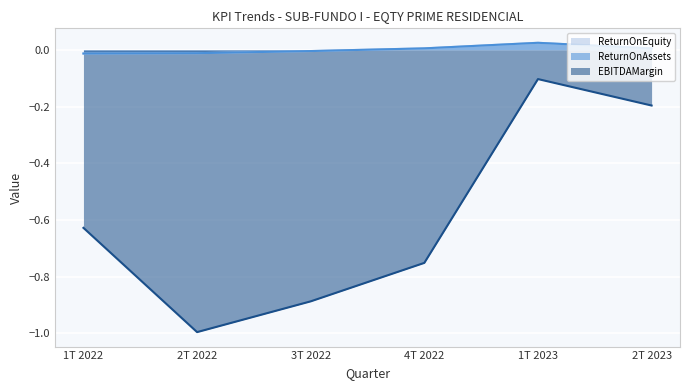

How many positive values does the ReturnOnEquity series have?

3